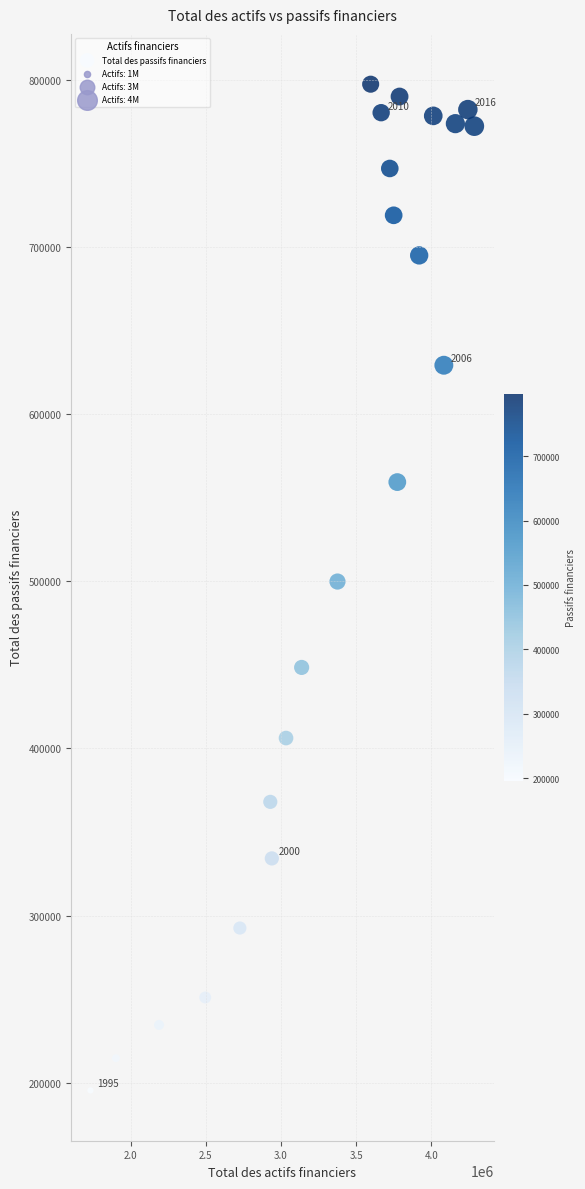

What is the range of Y values (max minus min)?

601677